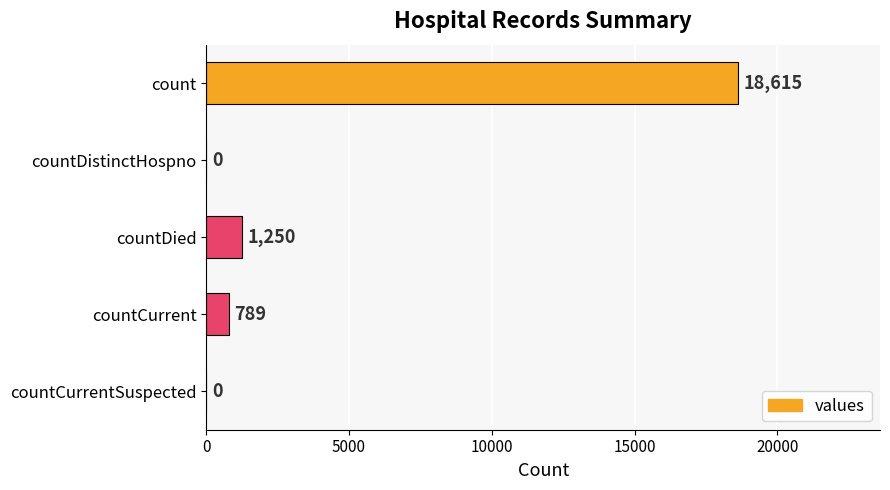

Reading top to bottom, extract all data points from this chart.

count=18615	countDistinctHospno=0	countDied=1250	countCurrent=789	countCurrentSuspected=0